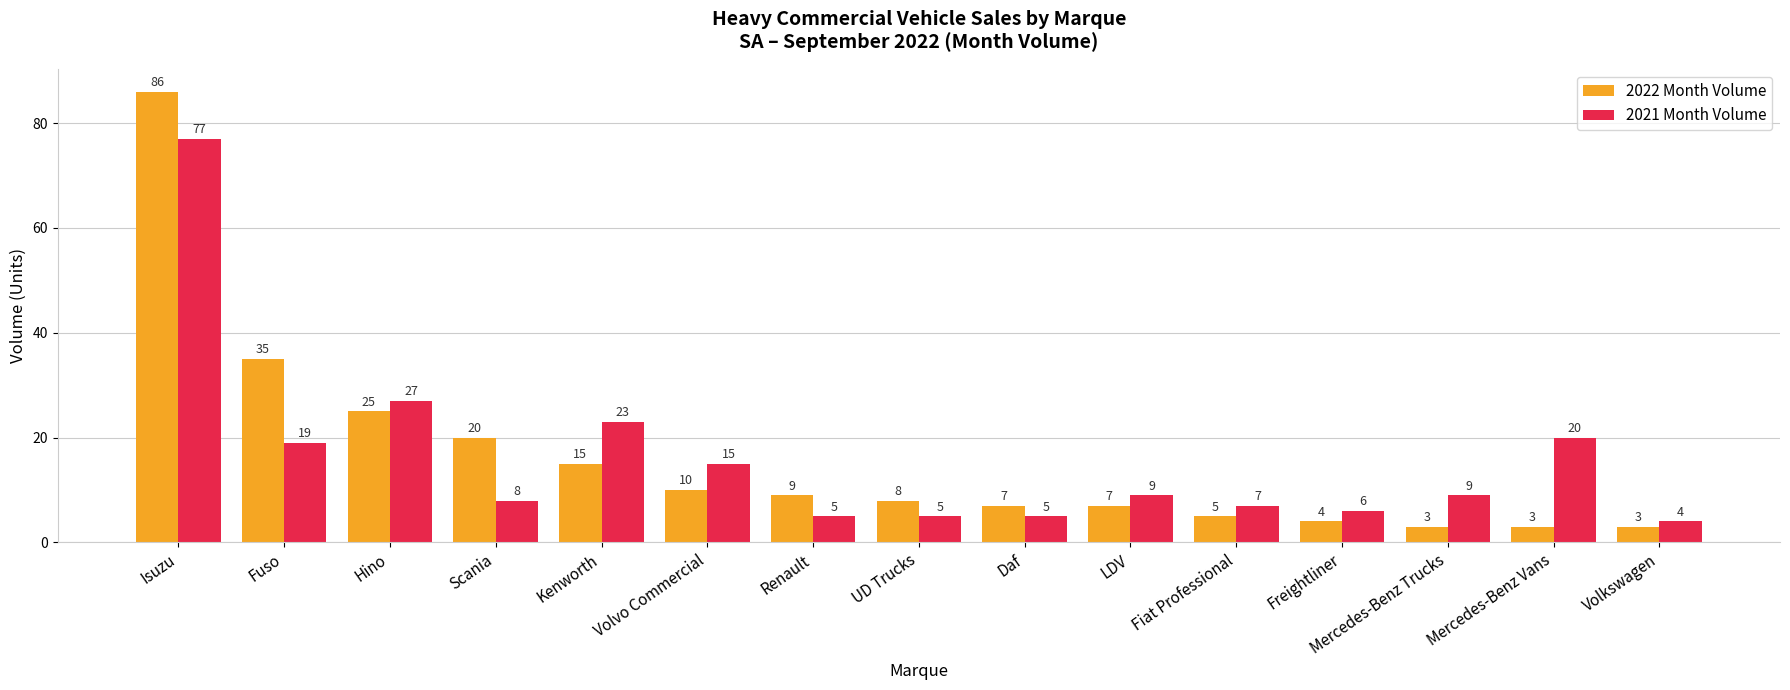

At how many categories does at least one series exceed 18?

6